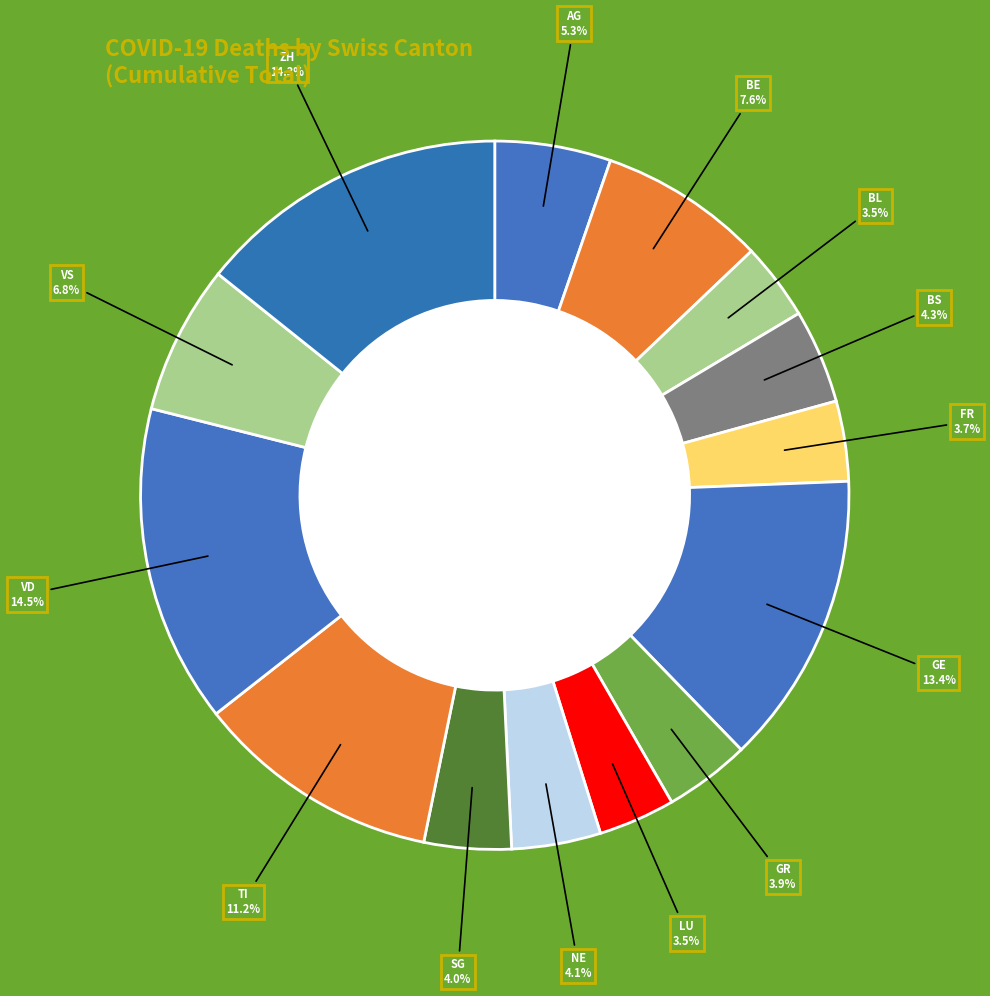

How many segments does this pie chart have?

14